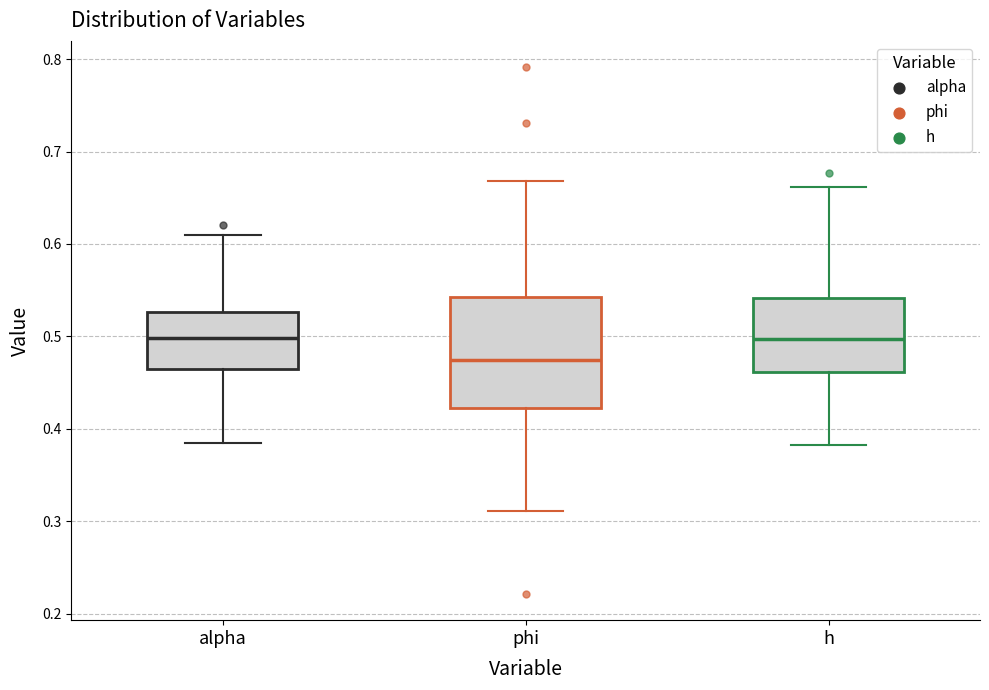

Comparing the boxes themselves (not the whiskers), which one is the tallest?

phi